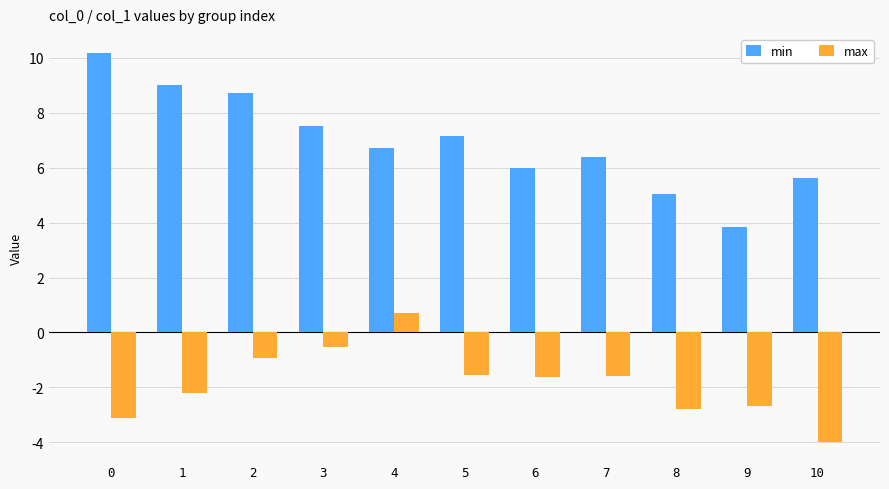

What is the sum of all min values?

76.0